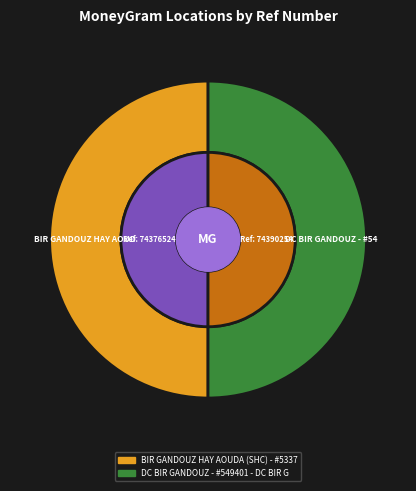

What is the smallest slice in the pie chart?

BIR GANDOUZ HAY AOUDA (SHC) - #5337 - DA